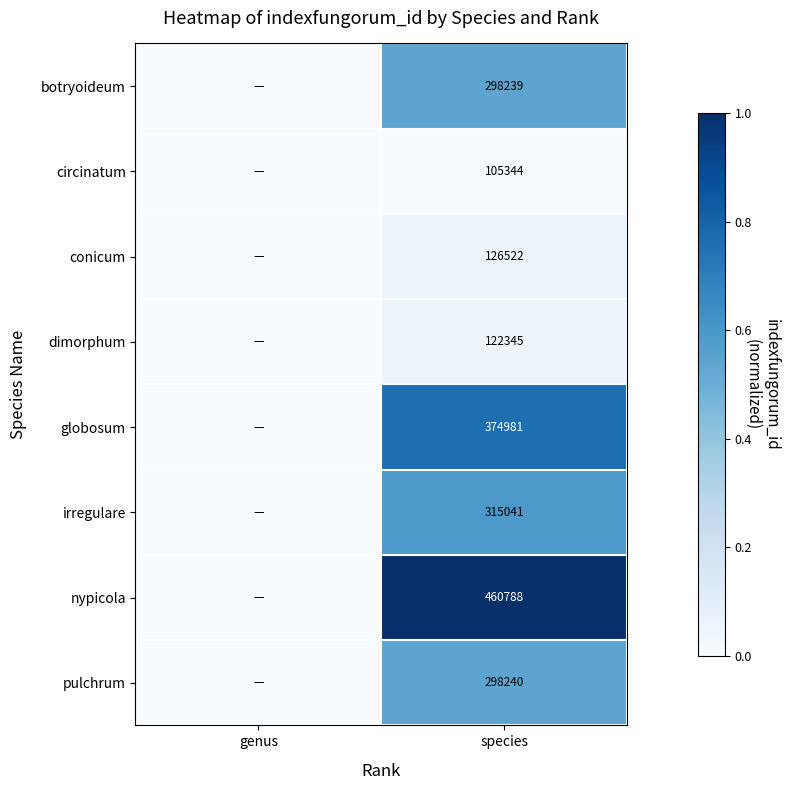

True or false: dimorphum has a value of 58397 at species.

False